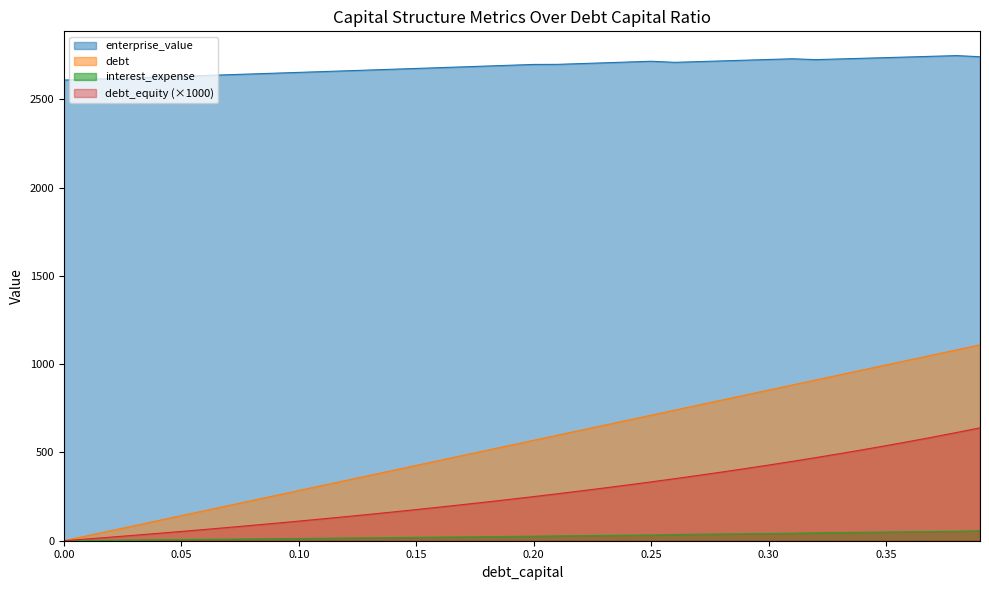

Read the debt value at 0.11.

14.0